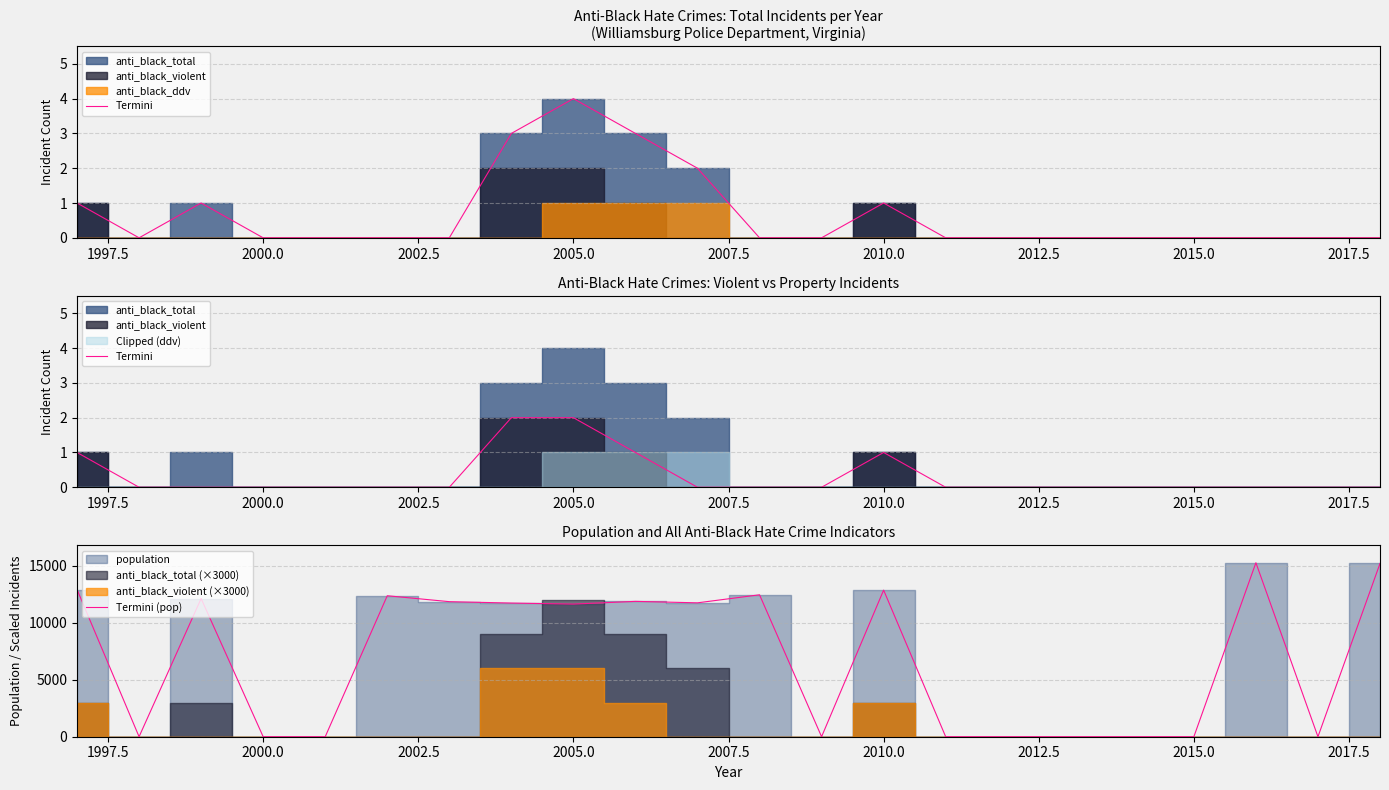

What is the sum of all Termini (pop) values?

151931